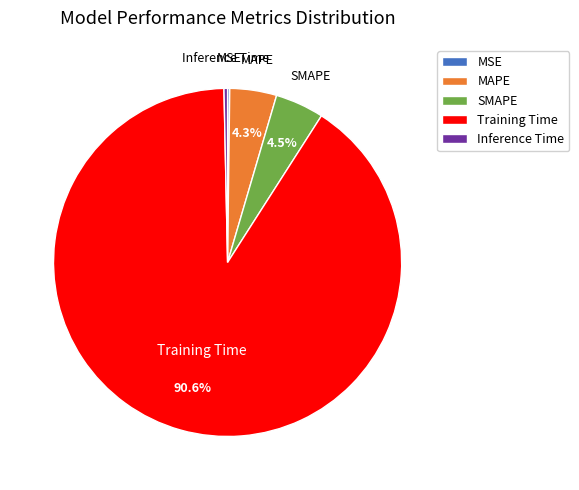

Is the sum of Training Time and MAPE greater than half?

Yes